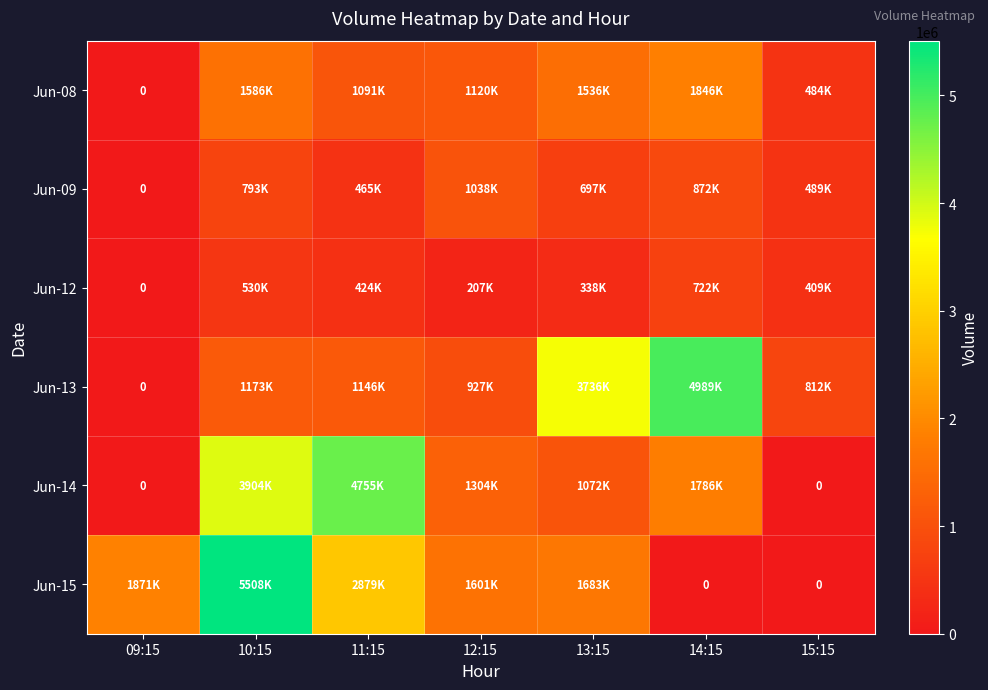

Which series has the largest total across all categories?

Jun-15